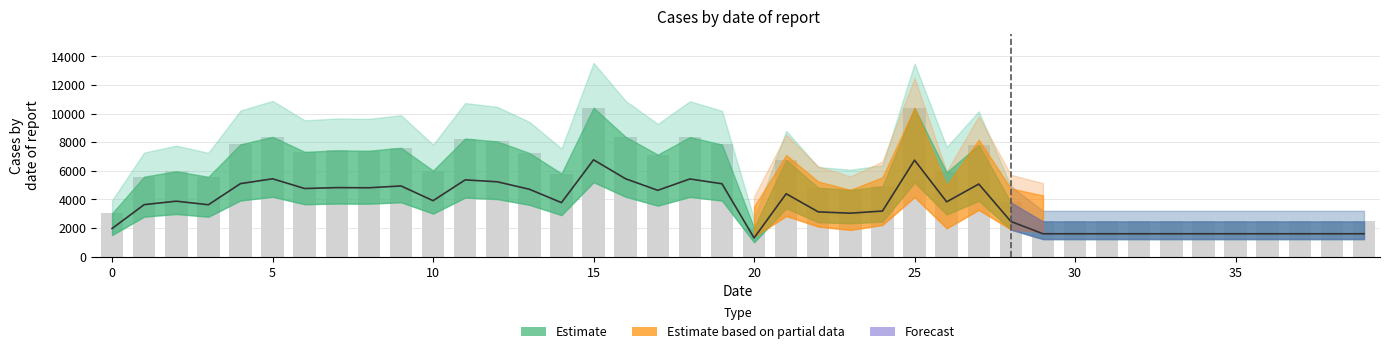

What is the change in value from 5 to 33?

-3841.5